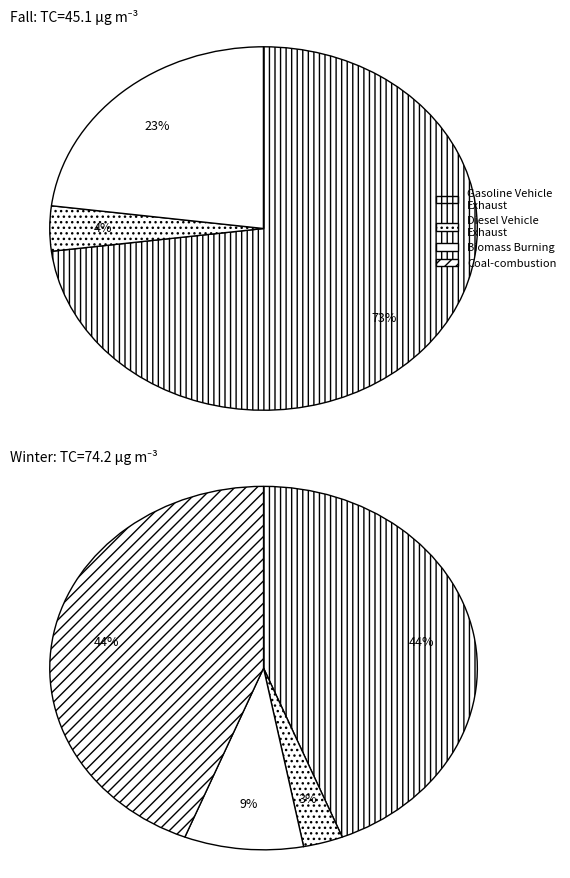

True or false: TX3 accounts for 59% of the total.

False